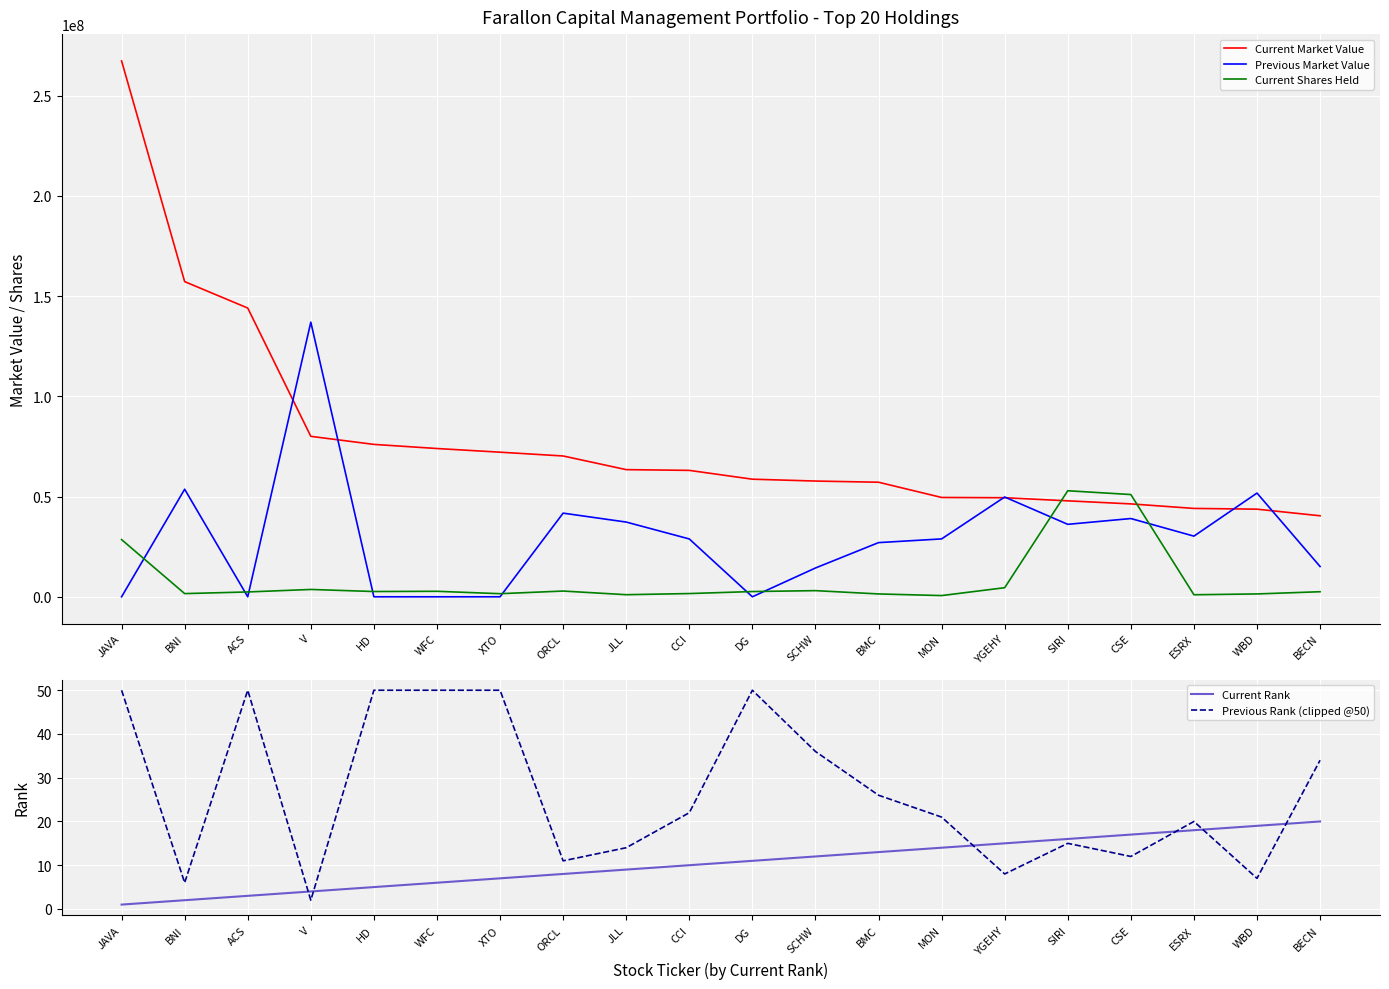

Is this an area chart (filled region under the line)?

No